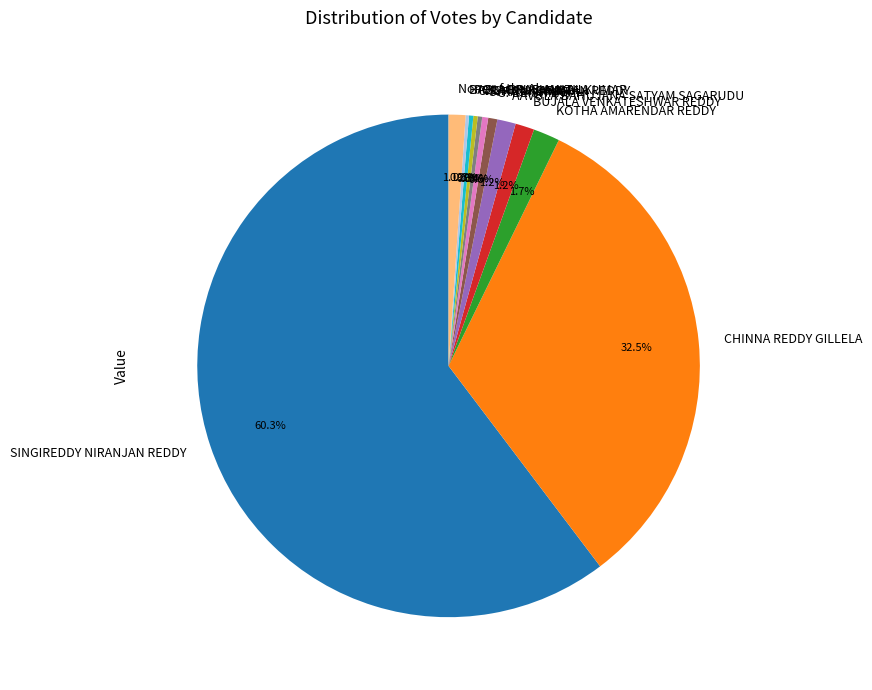

Which slice represents more than half of the pie?

SINGIREDDY NIRANJAN REDDY